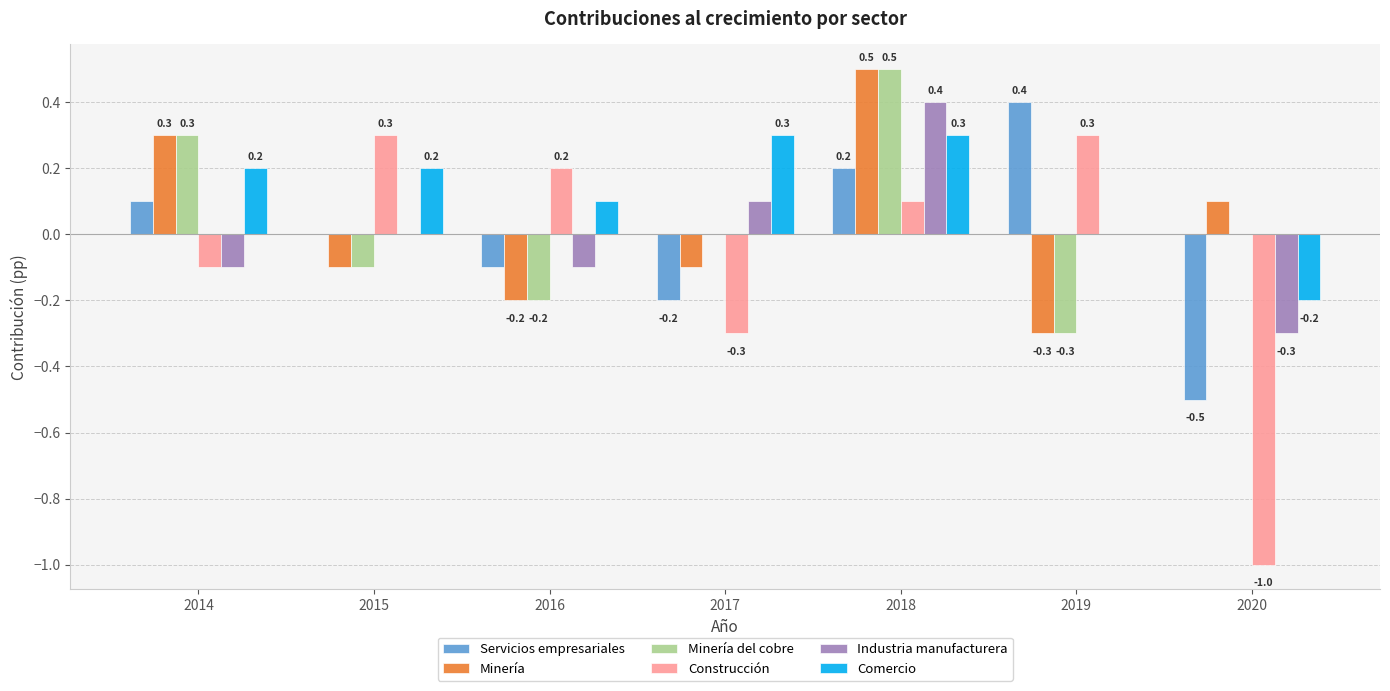

Between 2016 and 2019, which series saw the biggest shift?

Servicios empresariales